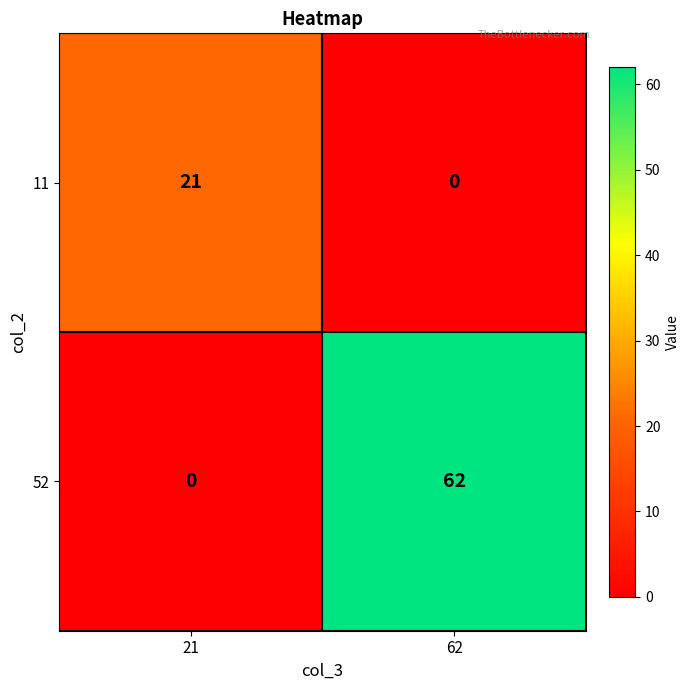

At which label does 11 reach its peak?

21